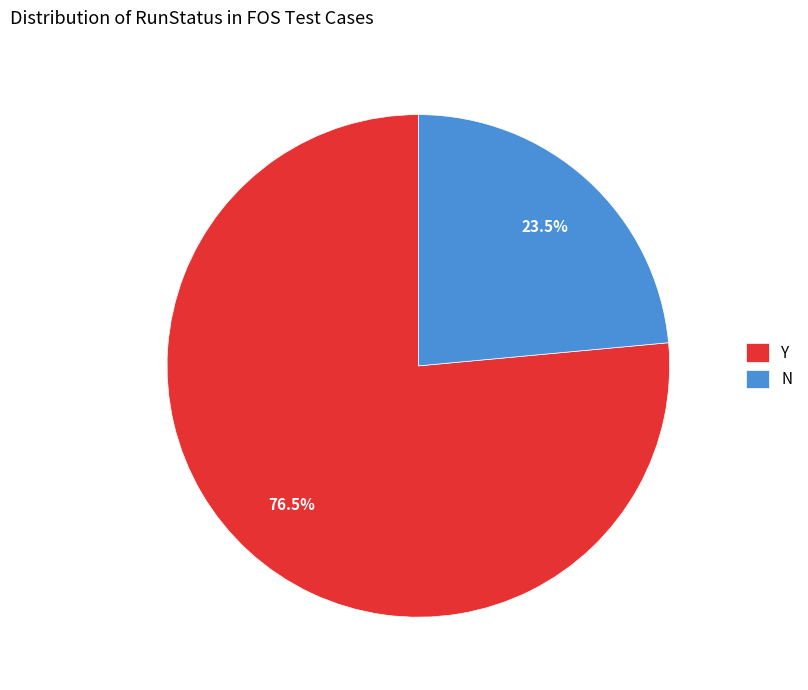

Do Y and N together represent more than half of the pie?

Yes